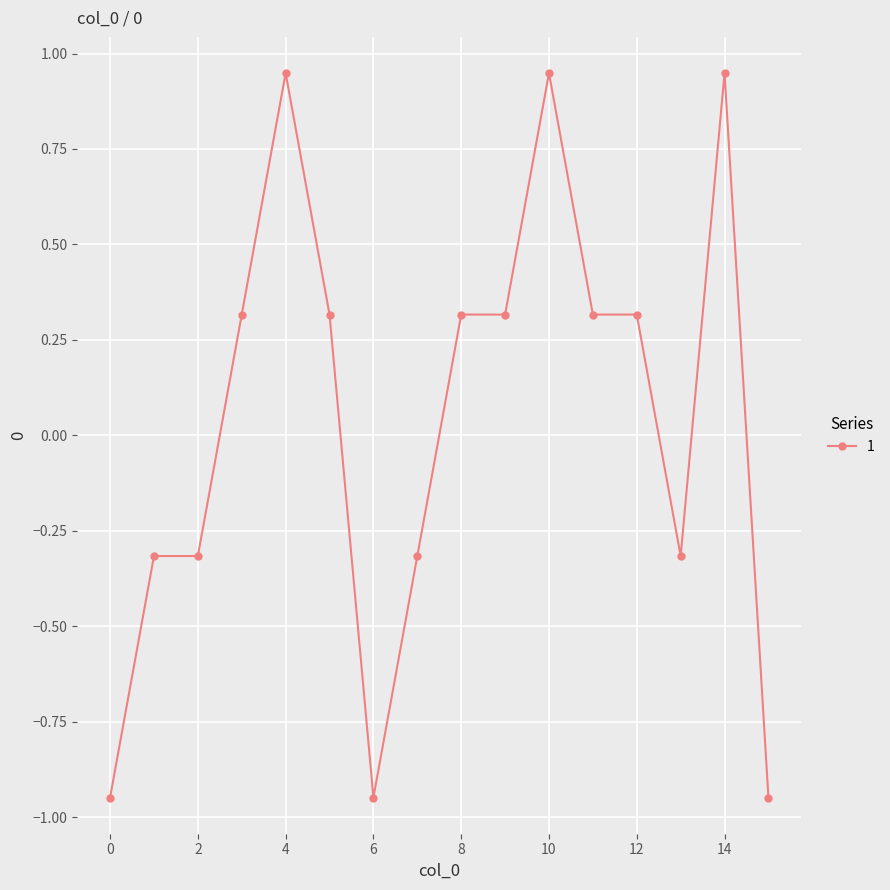

True or false: the data has more than 1 interior local peaks.

True